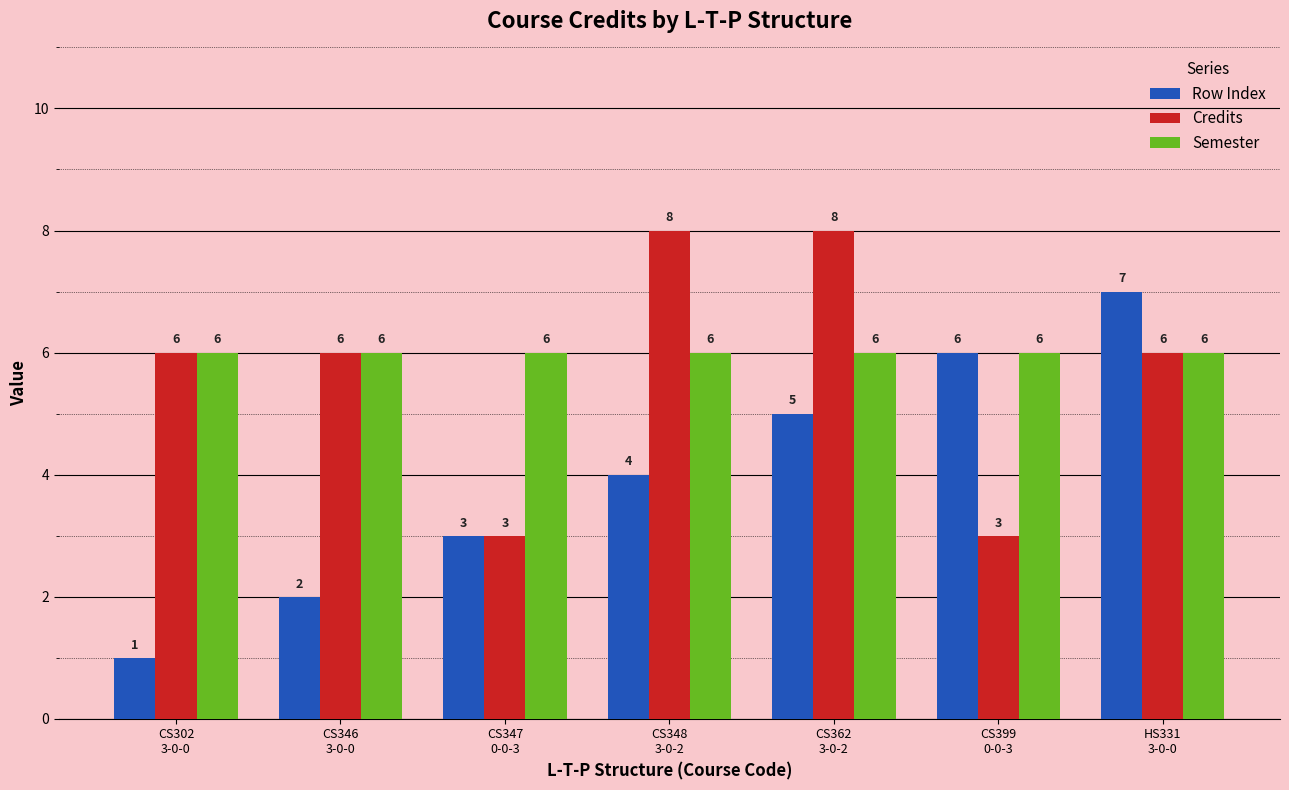

True or false: Semester has a value of 6 at CS346
3-0-0.

True